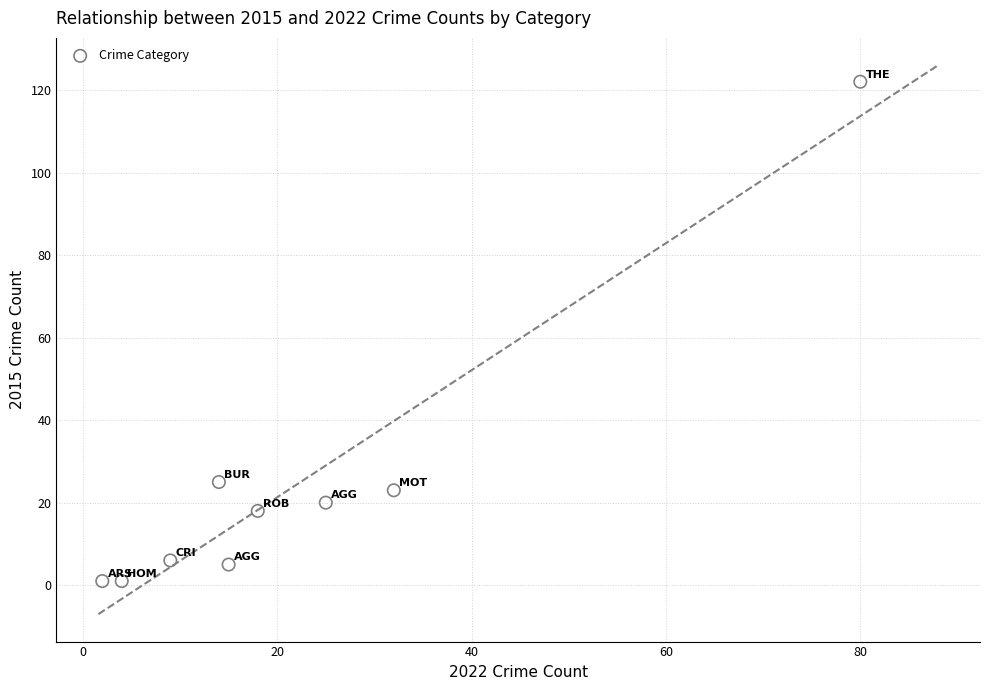

What Y value in the scatter plot is closest to 61?

25